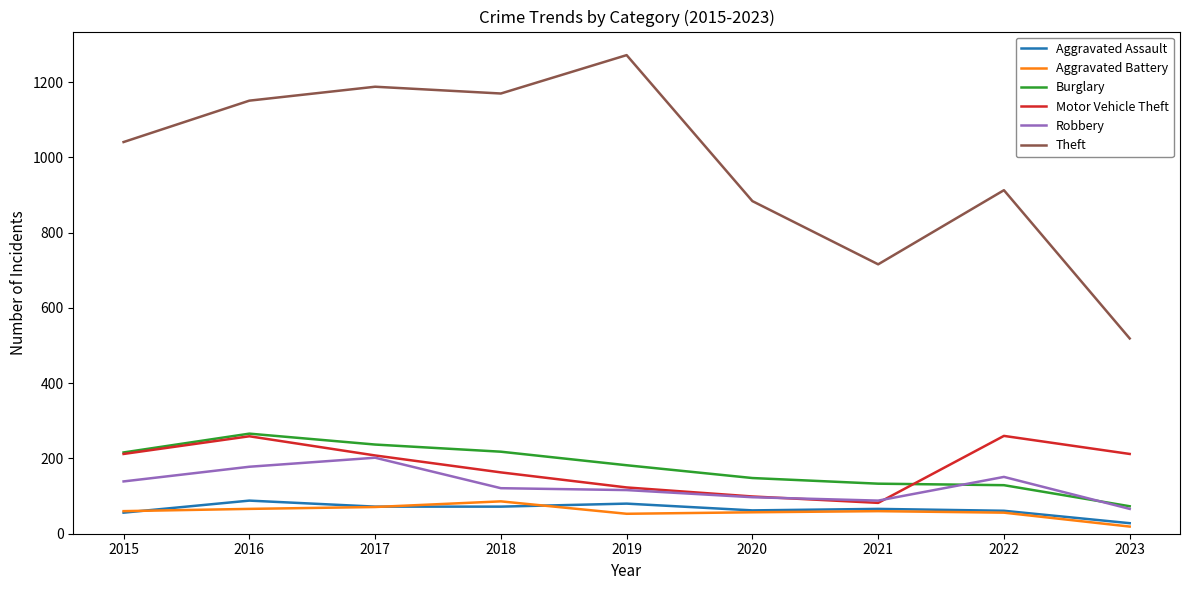

Which series has the largest range (max minus min)?

Theft